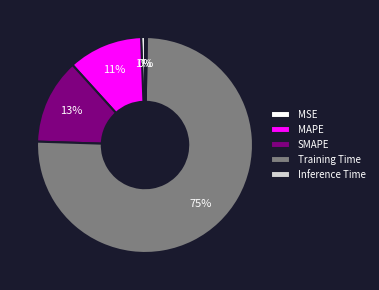

Which category has the biggest portion of the pie?

Training Time